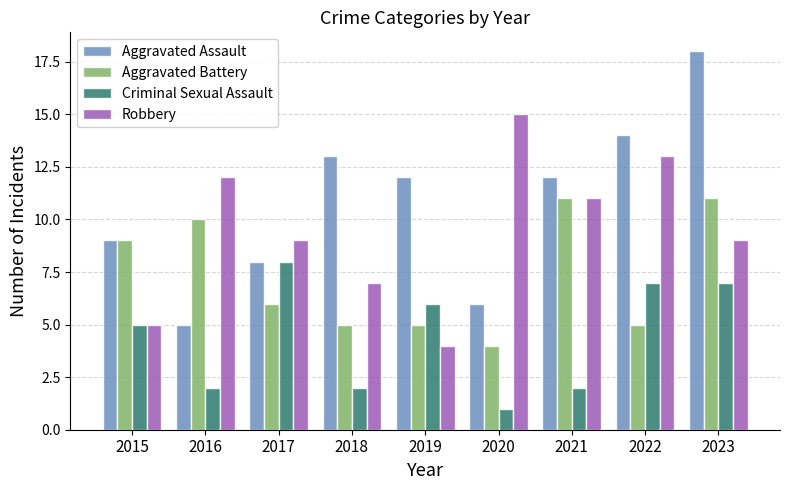

Reading left to right, extract all data points from this chart.

Aggravated Assault: 9	5	8	13	12	6	12	14	18
Aggravated Battery: 9	10	6	5	5	4	11	5	11
Criminal Sexual Assault: 5	2	8	2	6	1	2	7	7
Robbery: 5	12	9	7	4	15	11	13	9